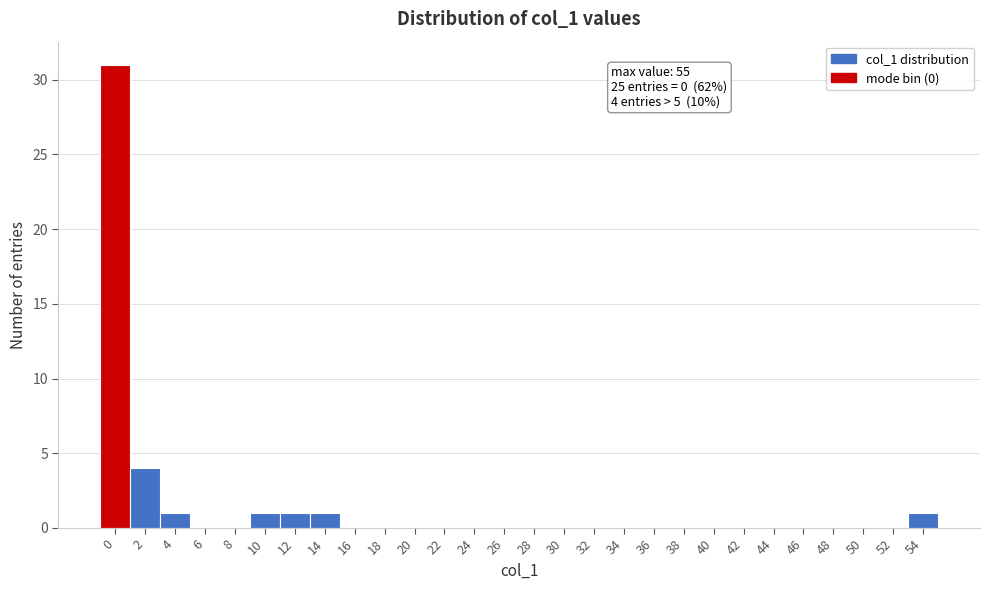

Reading left to right, transcribe all the data shown in this chart.

0=31	2=4	4=1	6=0	8=0	10=1	12=1	14=1	16=0	18=0	20=0	22=0	24=0	26=0	28=0	30=0	32=0	34=0	36=0	38=0	40=0	42=0	44=0	46=0	48=0	50=0	52=0	54=1